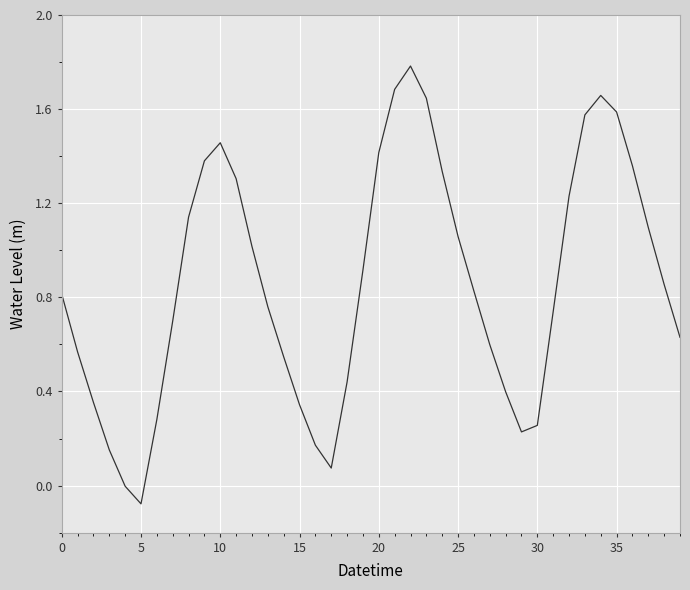

What is the greatest value displayed?

1.8